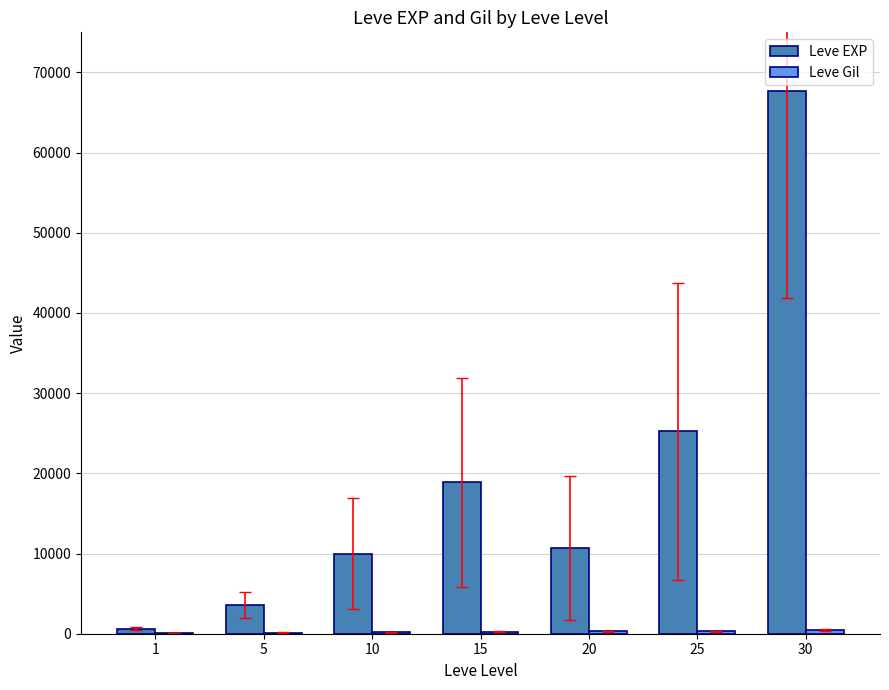

Where is Leve EXP nearest to the value 34180?

25